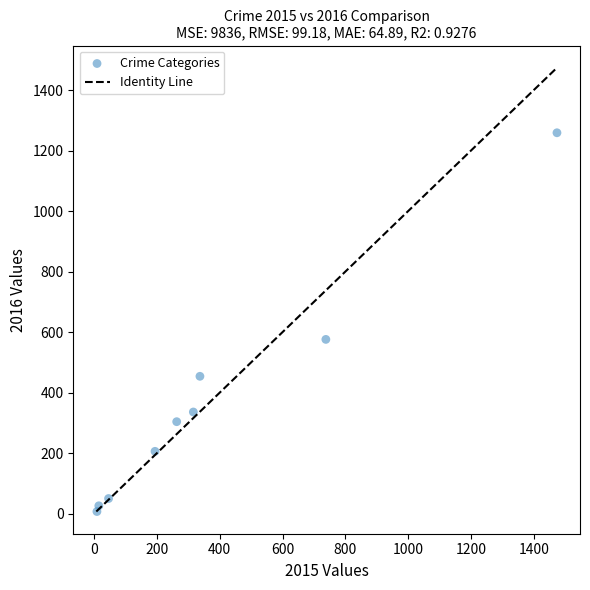

What Y value in the scatter plot is closest to 633?

576